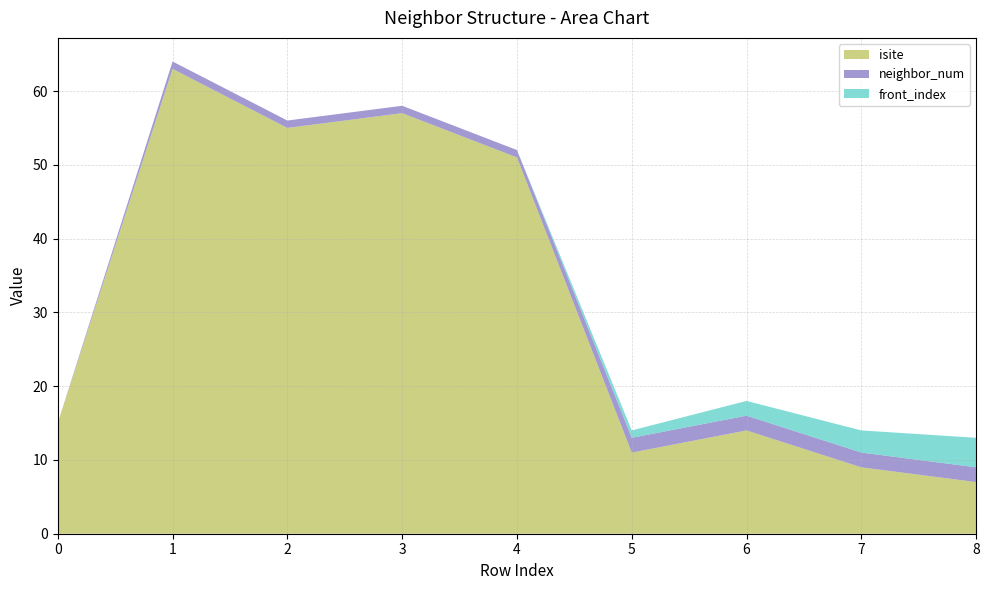

Reading left to right, transcribe all the data shown in this chart.

isite: 15	63	55	57	51	11	14	9	7
neighbor_num: 0	1	1	1	1	2	2	2	2
front_index: 0	0	0	0	0	1	2	3	4